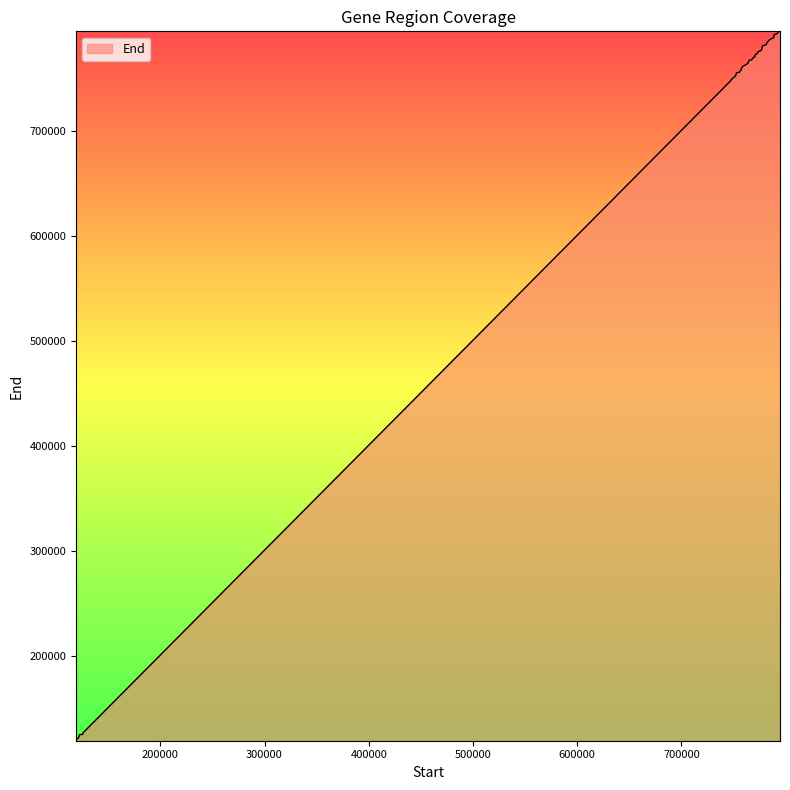

What is the maximum value shown in the chart?

794851